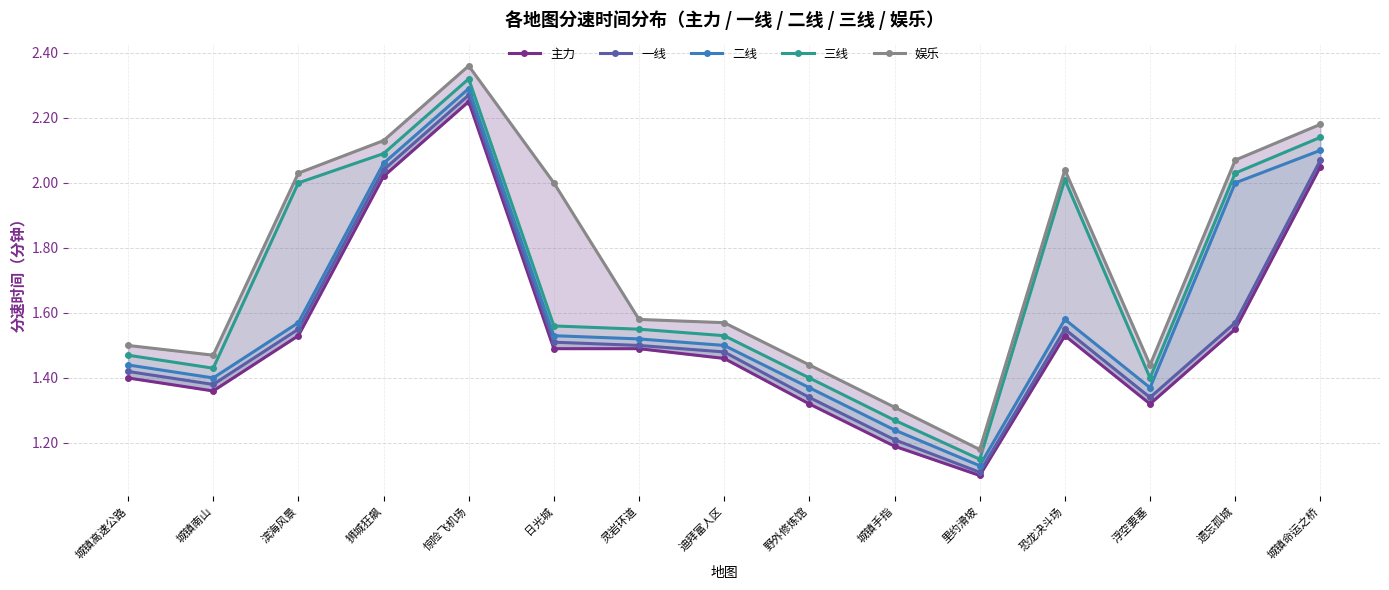

In 一线, how many points are lower than both neighbors (excluding endpoints)?

3